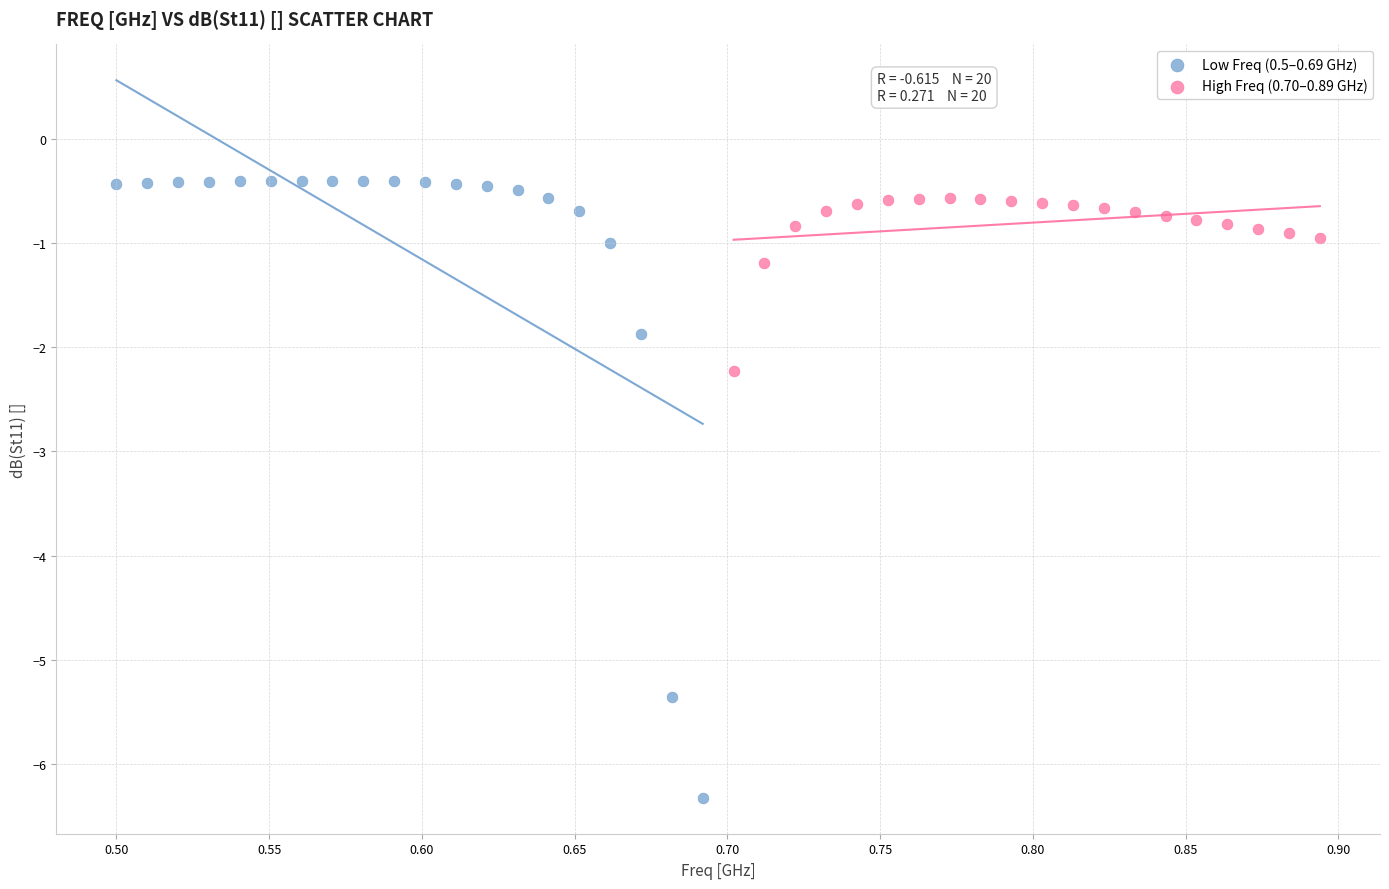

Which series reaches the minimum Y coordinate?

Low Freq (0.5–0.69 GHz)